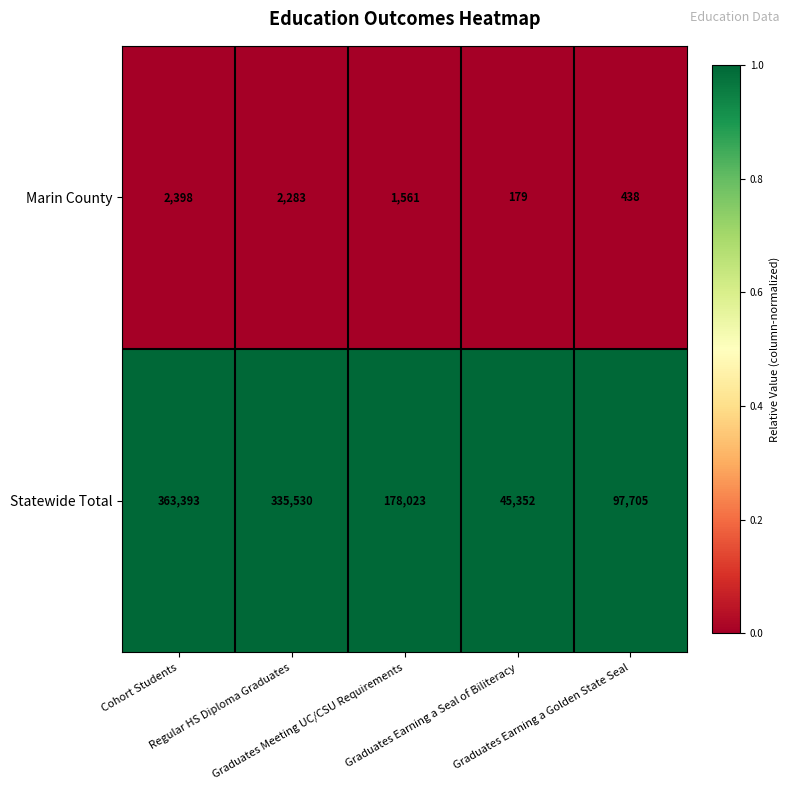

List the series in order of their overall mean, highest first.

Statewide Total, Marin County